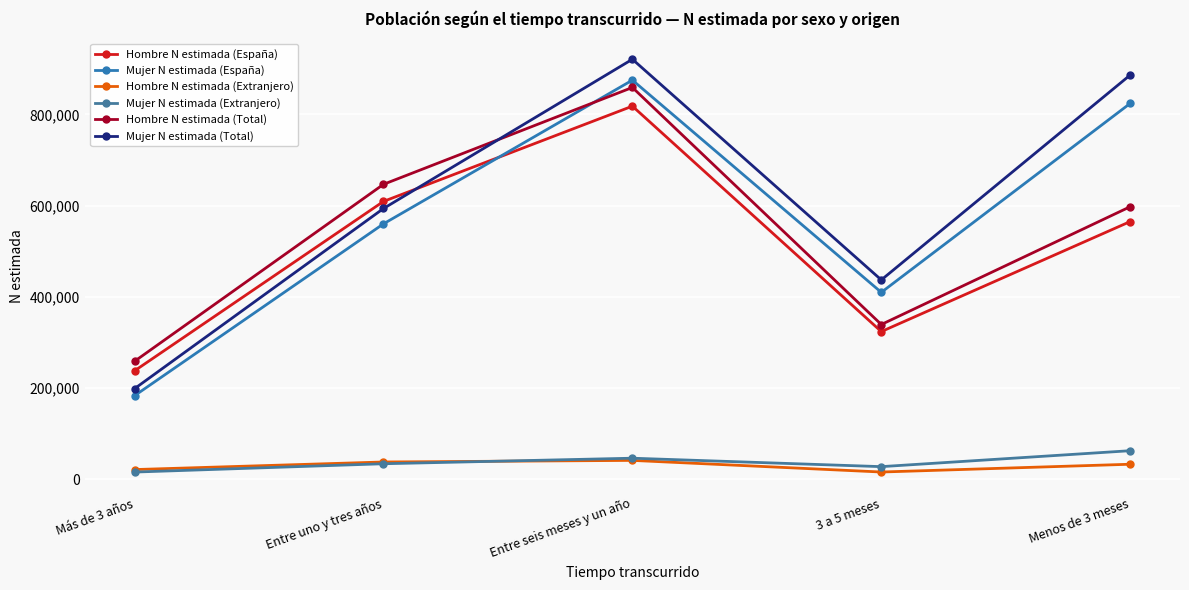

Which label corresponds to the largest value in the chart?

Entre seis meses y un año